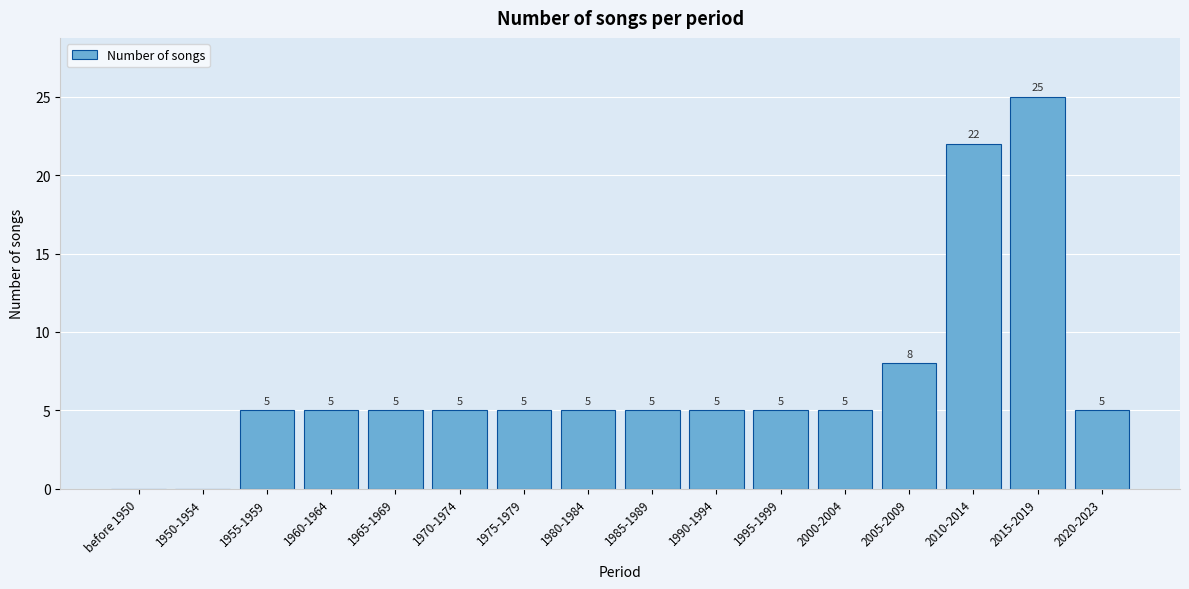

Reading left to right, transcribe all the data shown in this chart.

before 1950=0	1950-1954=0	1955-1959=5	1960-1964=5	1965-1969=5	1970-1974=5	1975-1979=5	1980-1984=5	1985-1989=5	1990-1994=5	1995-1999=5	2000-2004=5	2005-2009=8	2010-2014=22	2015-2019=25	2020-2023=5